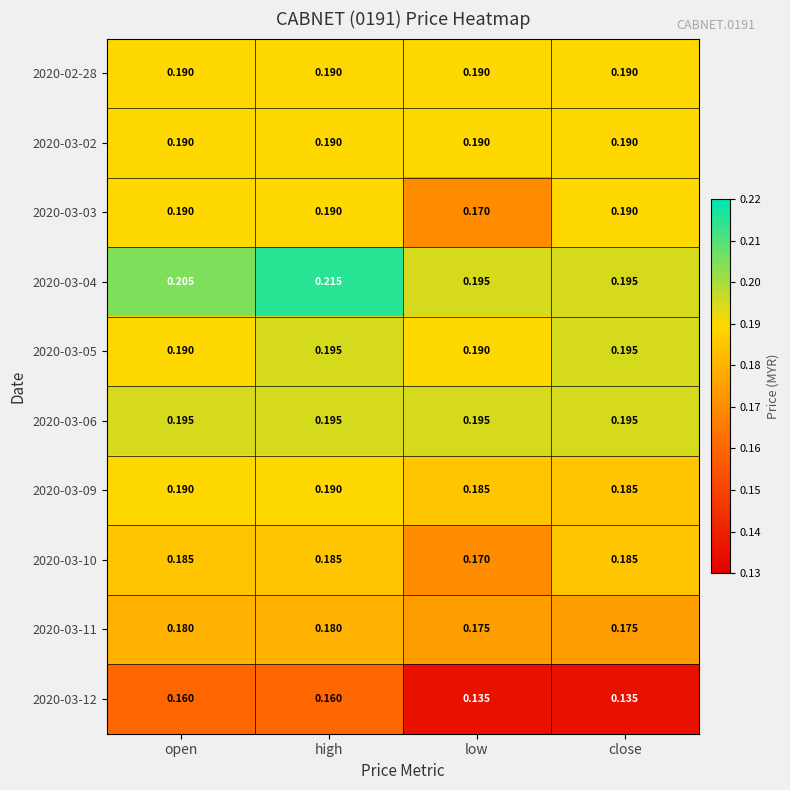

Is the value of 2020-03-09 at open greater than the value of 2020-03-06 at close?

No